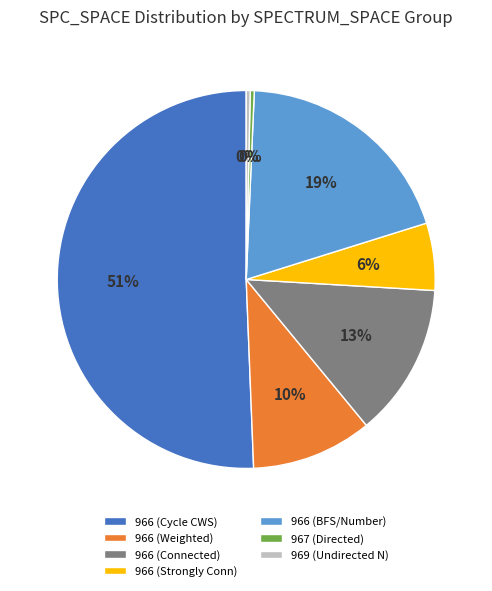

How many segments does this pie chart have?

7